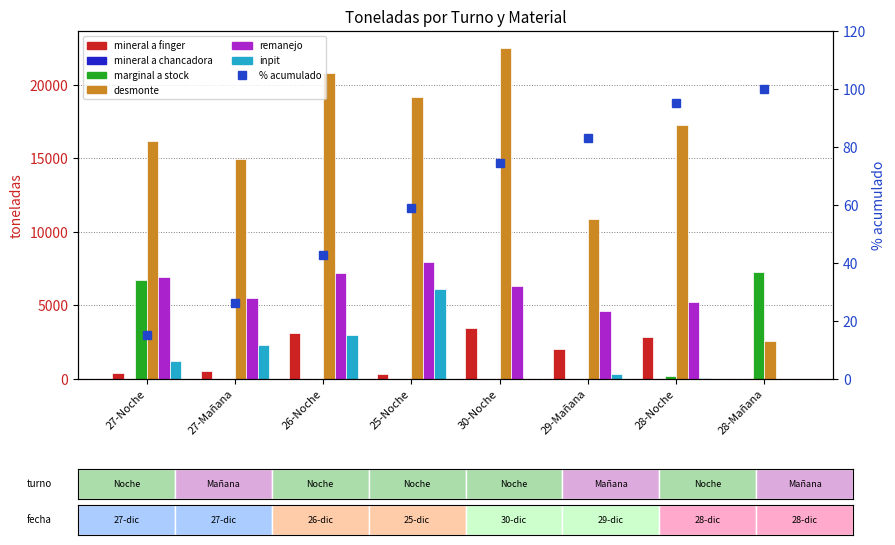

The value of remanejo at 30-Noche is 6310. True or false?

True